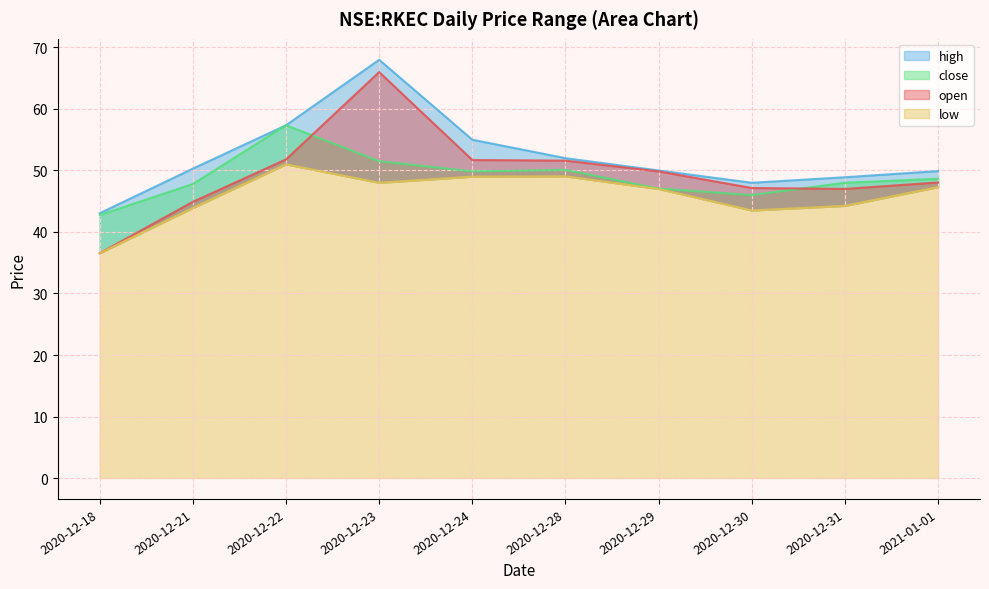

True or false: close has more than 2 interior local peaks.

False